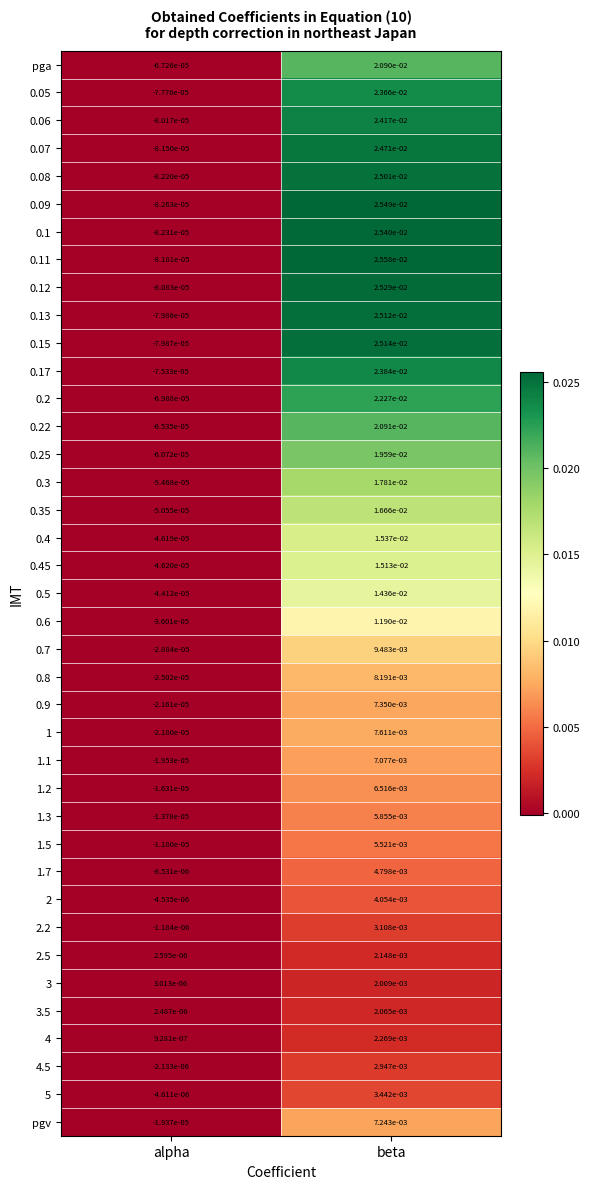

How many categories are shown in the chart?

2